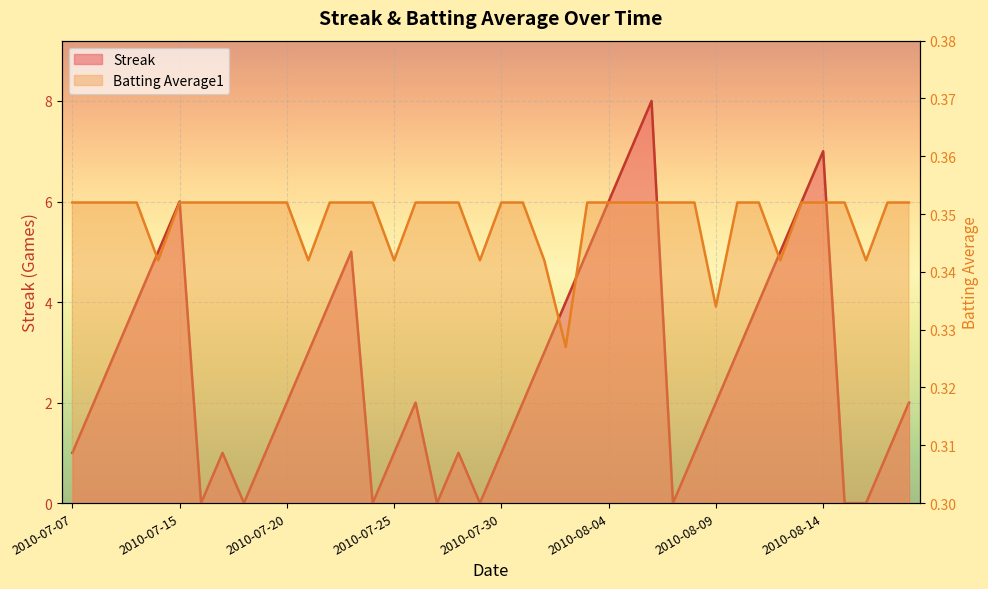

Which series has the largest total across all categories?

Streak